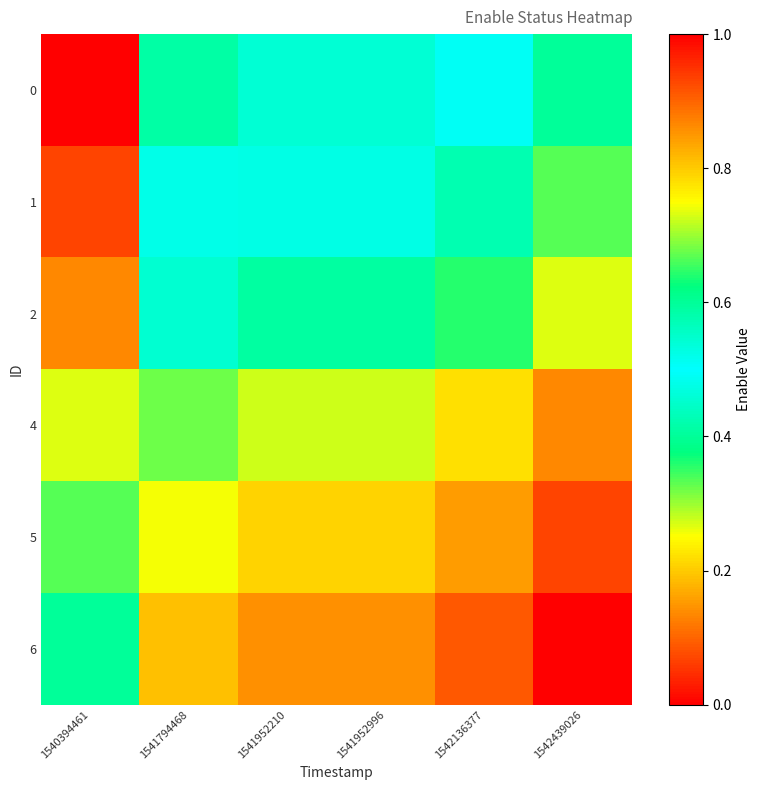

Rank the series by their average value, from lowest to highest.

0, 1, 2, 4, 5, 6